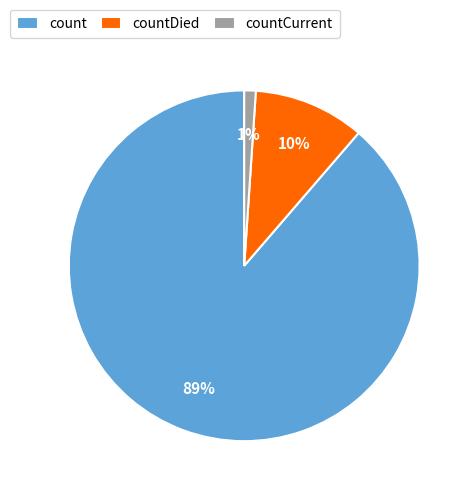

Does count account for over 50% of the chart?

Yes